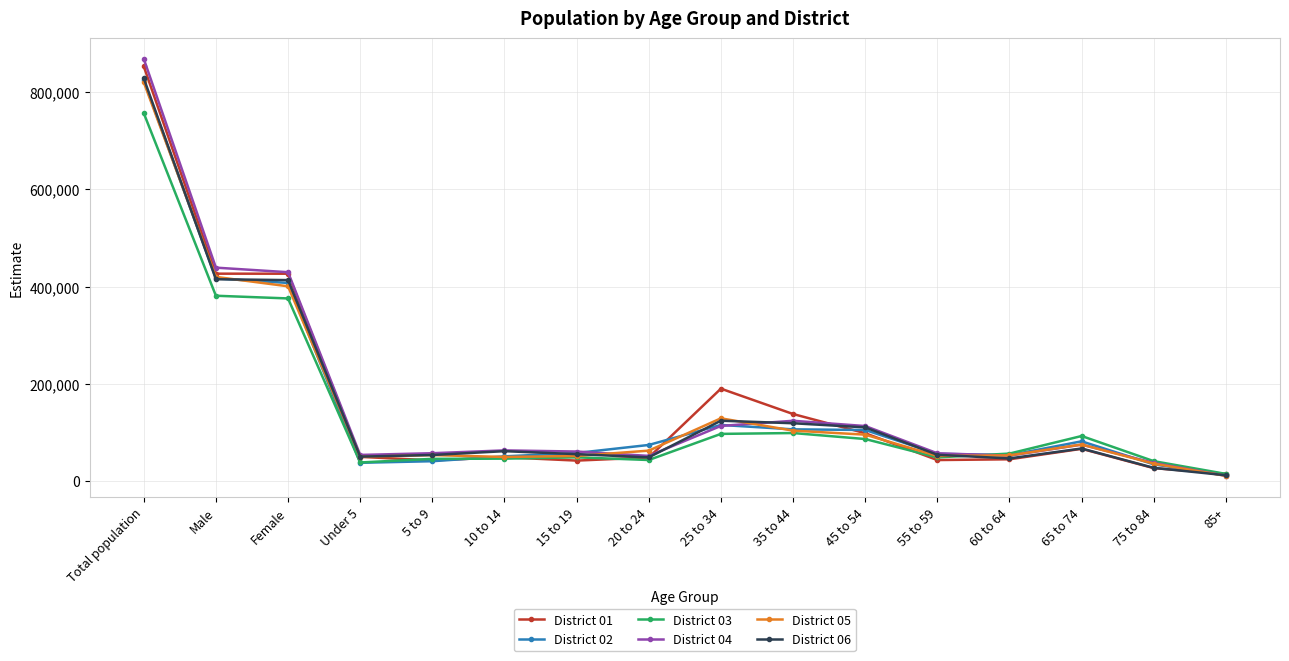

How many distinct data groups are displayed?

6